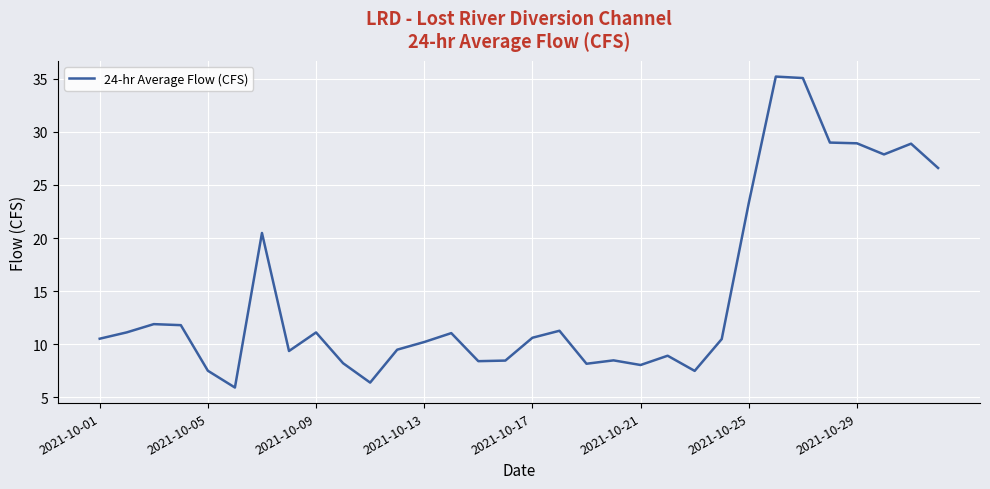

What is the difference between the maximum and minimum values?

29.3